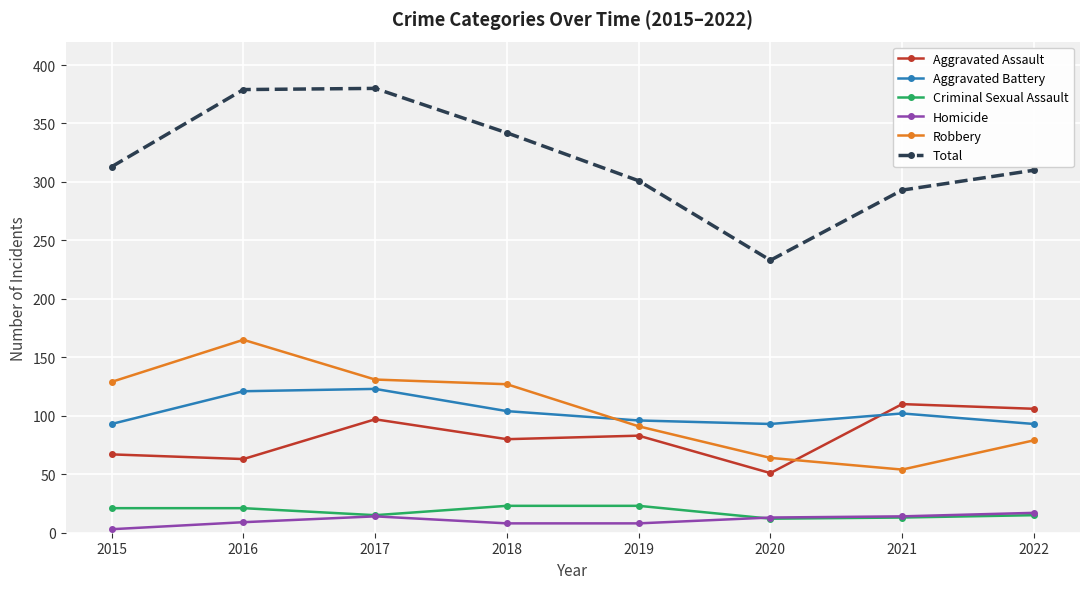

What is the sum of all Robbery values?

840